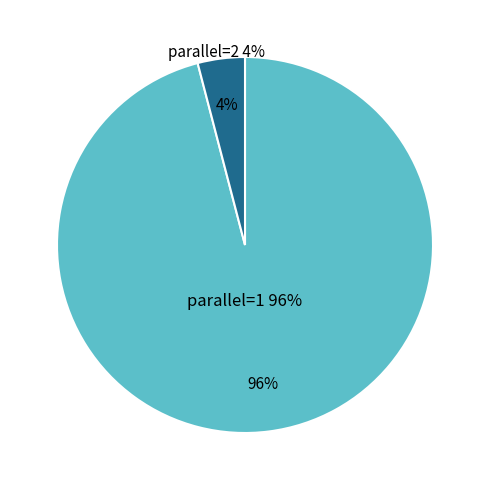

Rank the categories by value from highest to lowest.

parallel=1, parallel=2